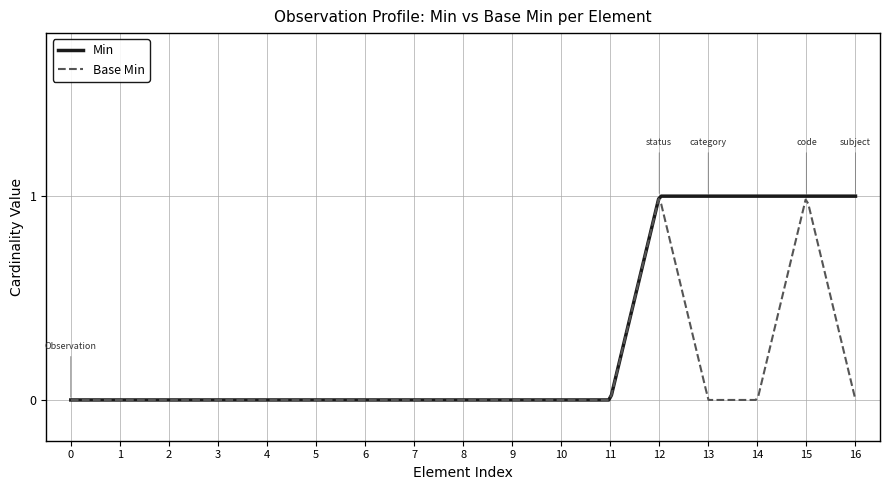

List the series in order of their overall mean, lowest first.

Base Min, Min